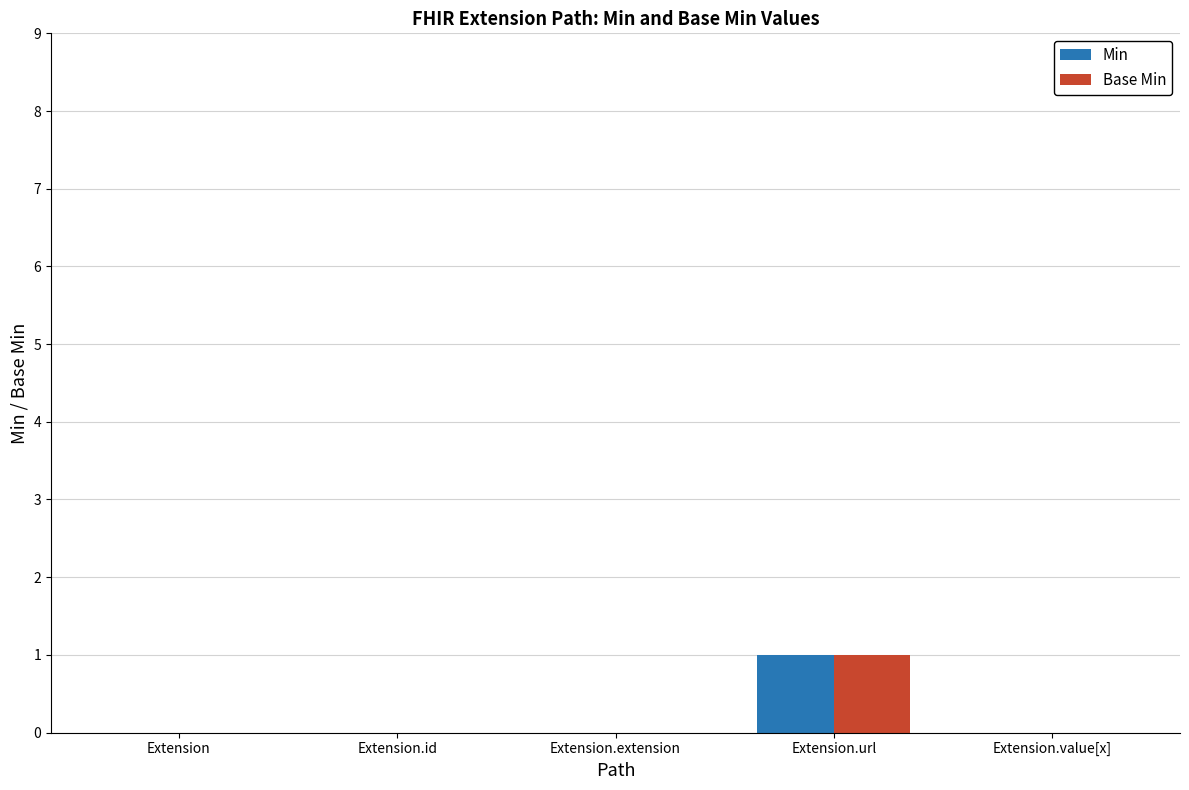

Count the Base Min values in the range 0 to 1.

5